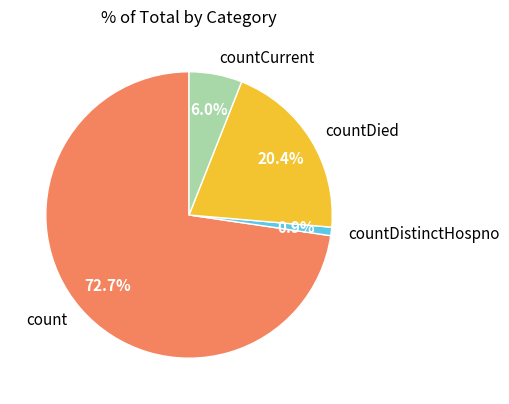

Rank the categories by value from lowest to highest.

countDistinctHospno, countCurrent, countDied, count